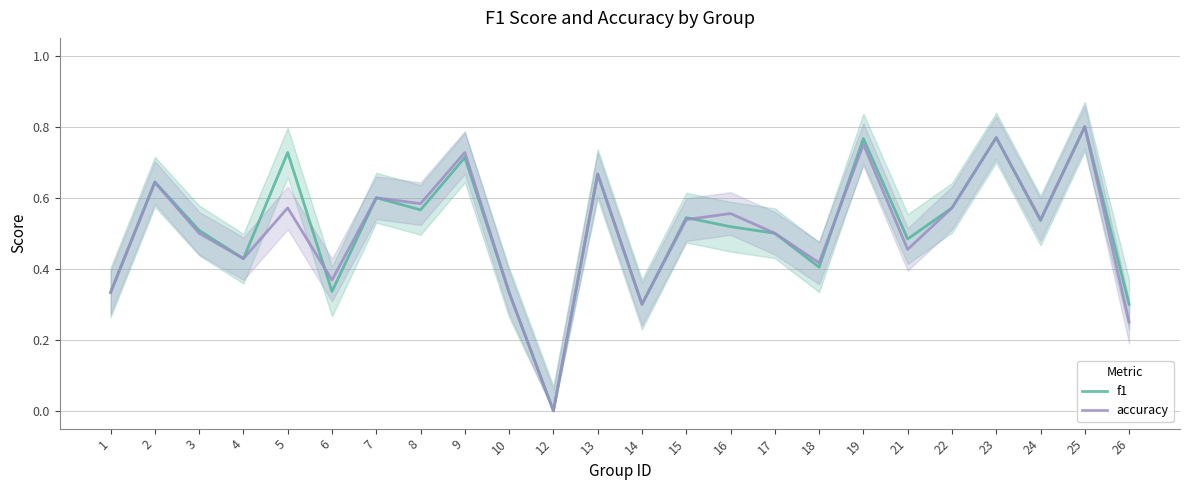

What is the sum of all accuracy values?

12.2